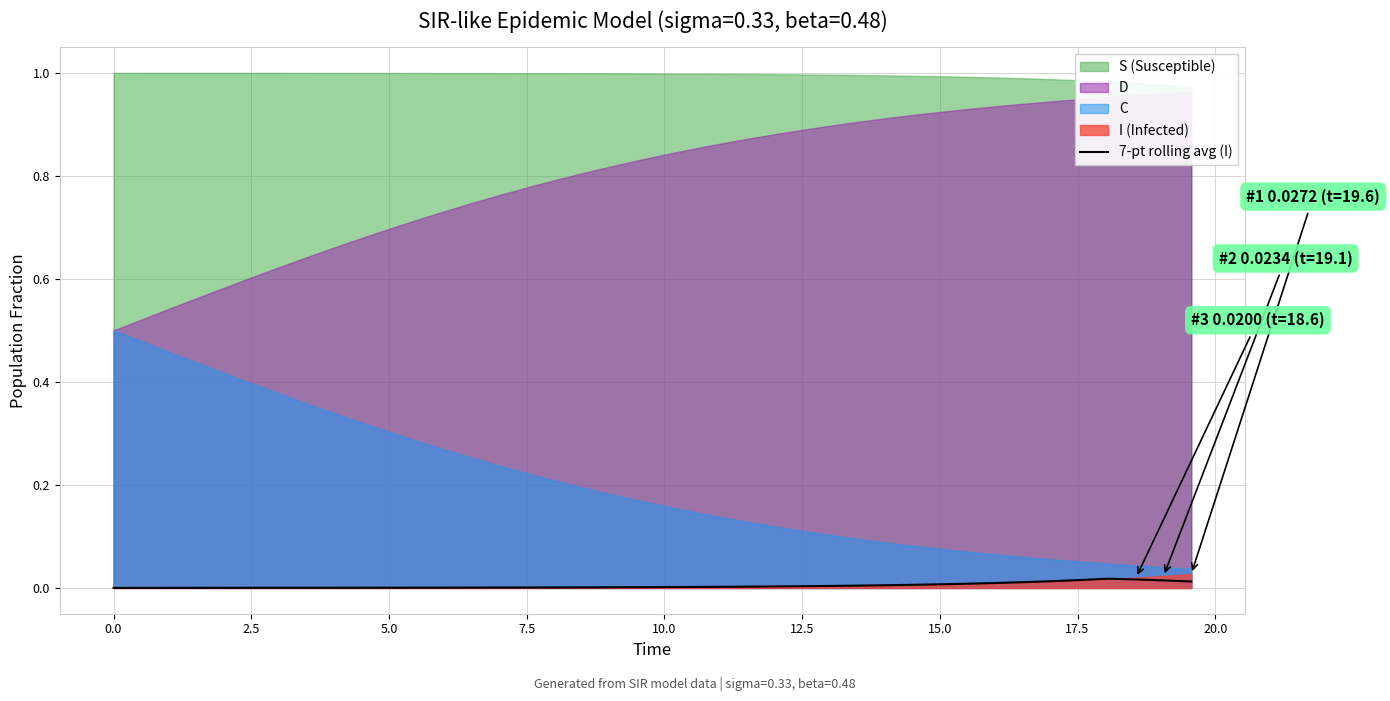

What is the sum of all values?

0.2